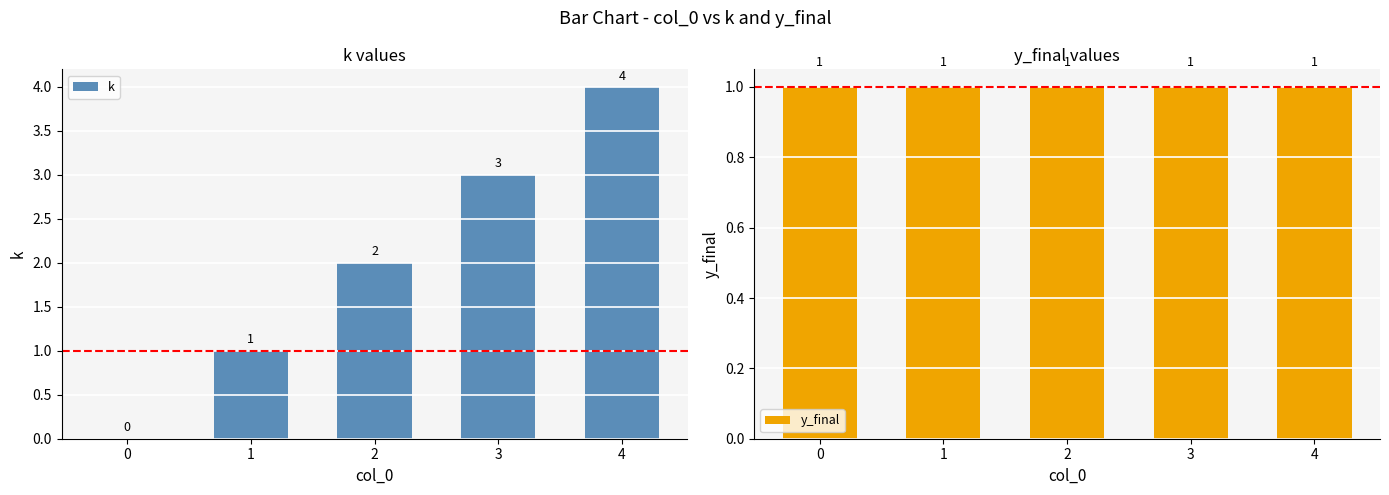

What is the difference between the highest and lowest values at 4?

3